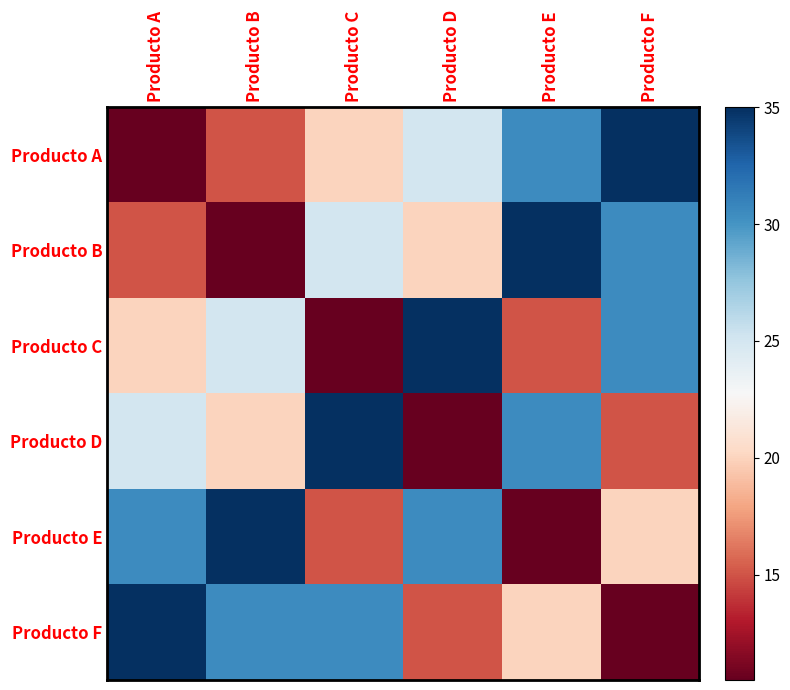

Reading left to right, transcribe all the data shown in this chart.

Producto A: Producto A=10.5	Producto B=15.0	Producto C=20.0	Producto D=25.0	Producto E=30.5	Producto F=35.0
Producto B: Producto A=15.0	Producto B=10.5	Producto C=25.0	Producto D=20.0	Producto E=35.0	Producto F=30.5
Producto C: Producto A=20.0	Producto B=25.0	Producto C=10.5	Producto D=35.0	Producto E=15.0	Producto F=30.5
Producto D: Producto A=25.0	Producto B=20.0	Producto C=35.0	Producto D=10.5	Producto E=30.5	Producto F=15.0
Producto E: Producto A=30.5	Producto B=35.0	Producto C=15.0	Producto D=30.5	Producto E=10.5	Producto F=20.0
Producto F: Producto A=35.0	Producto B=30.5	Producto C=30.5	Producto D=15.0	Producto E=20.0	Producto F=10.5